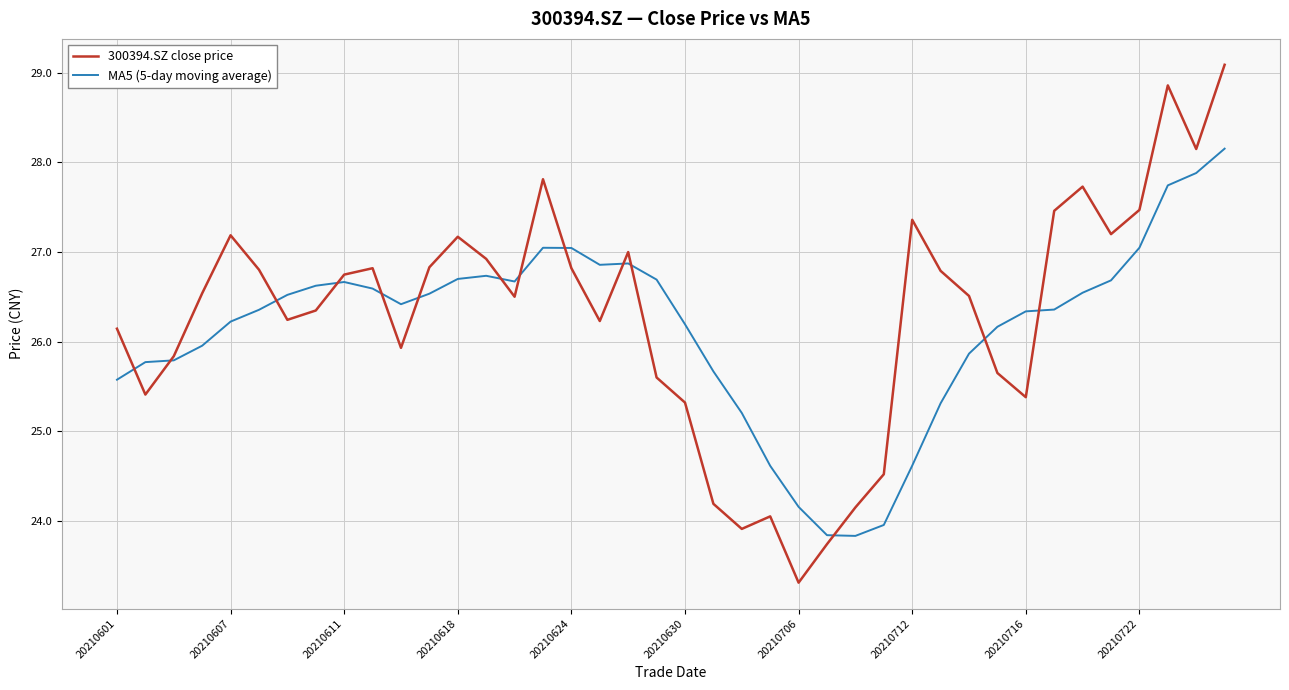

What are all the series names shown in the legend?

300394.SZ close price, MA5 (5-day moving average)